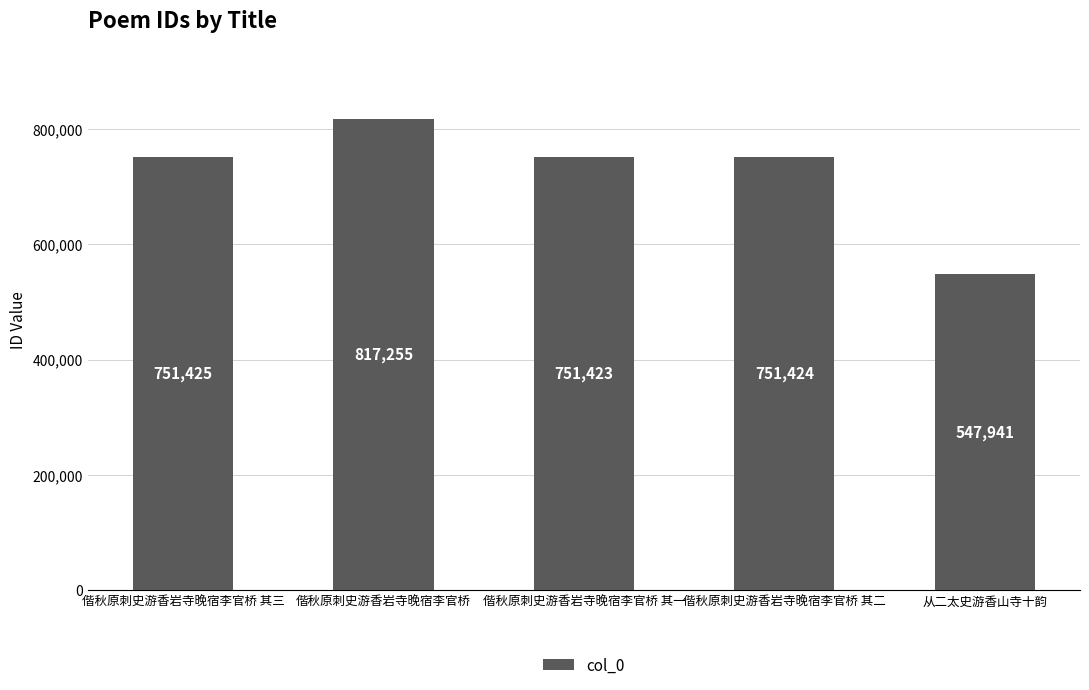

What is the label of the 1st bar from the right?

从二太史游香山寺十韵